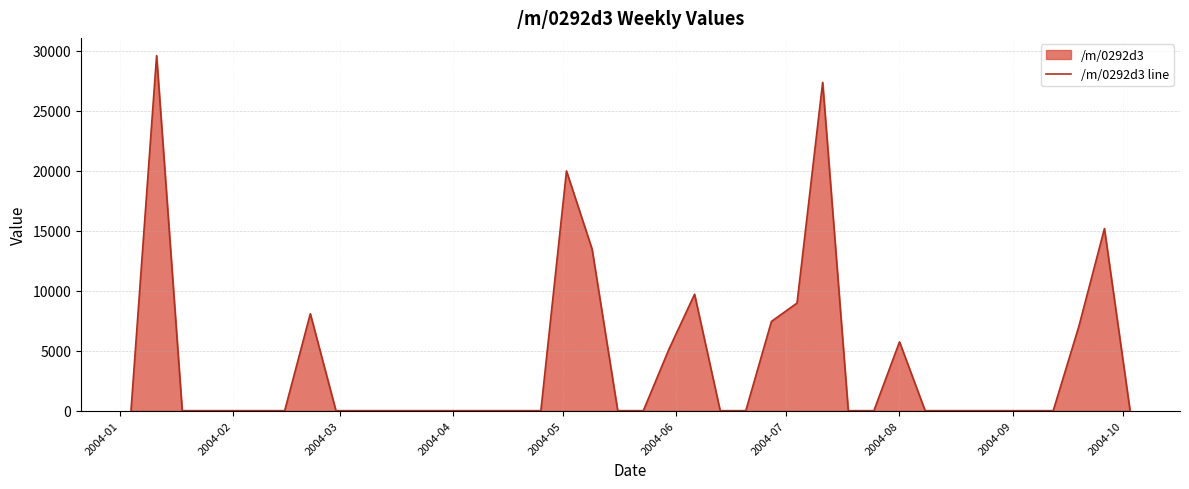

What is the maximum value shown in the chart?

29606.3